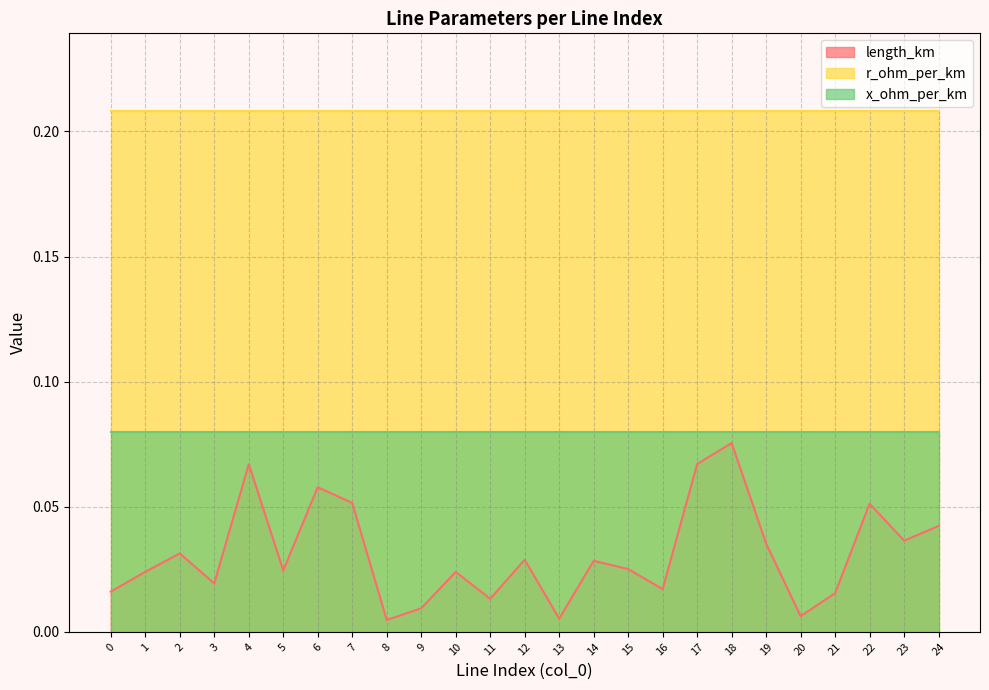

The x_ohm_per_km series shows 0.0 at 13. True or false?

False